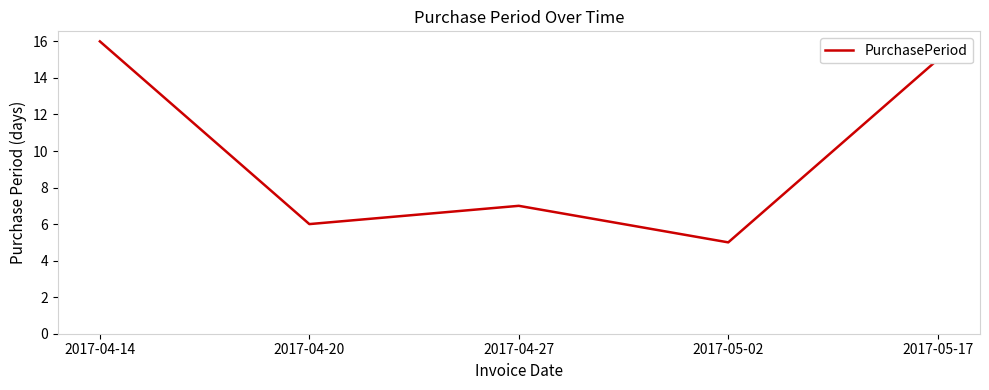

Reading left to right, list all the values displayed in this chart.

16	6	7	5	15